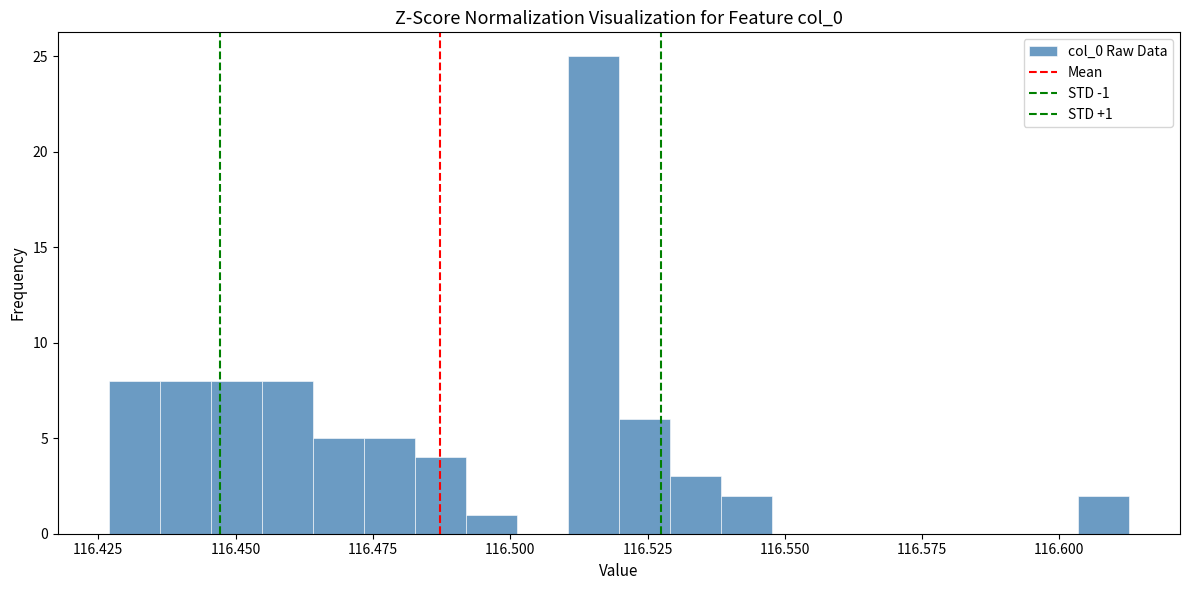

Around what value on the x-axis is the tallest bar? Give the approximate position of its centre, as read against the axis.

116.515